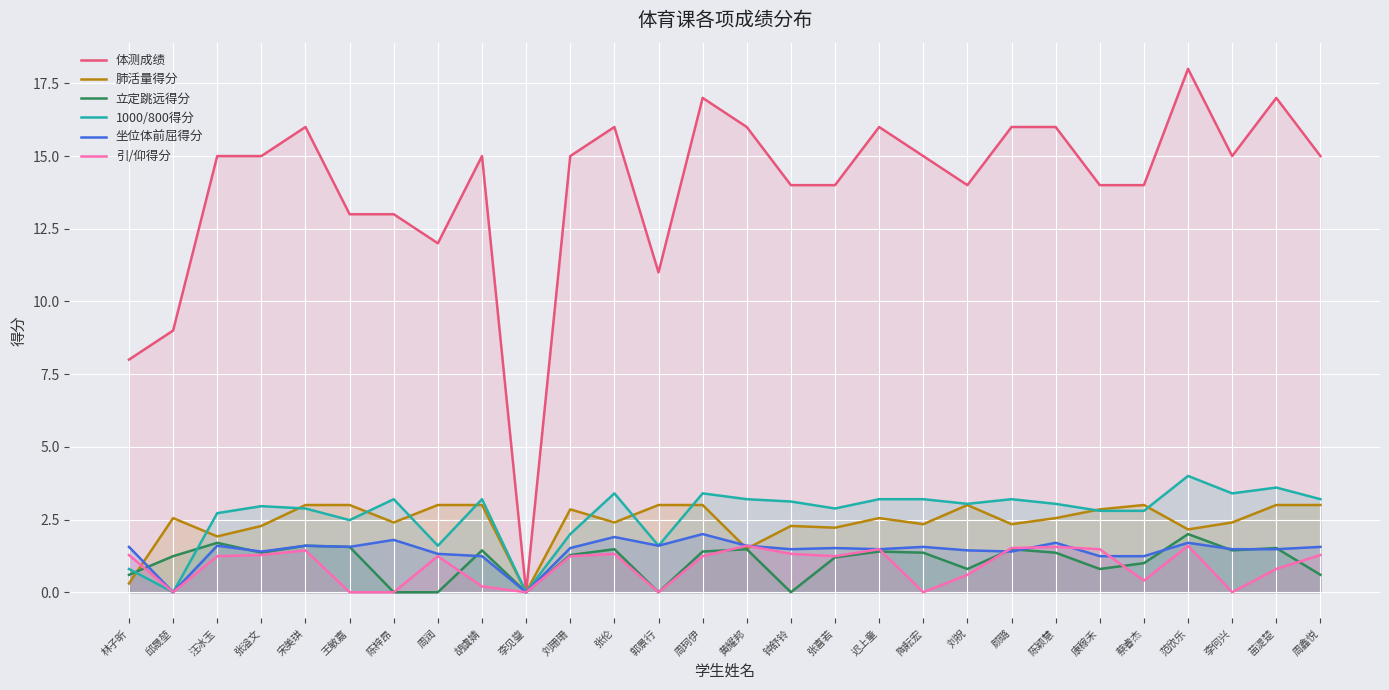

The 立定跳远得分 series shows 1.5 at 苗湜楚. True or false?

True